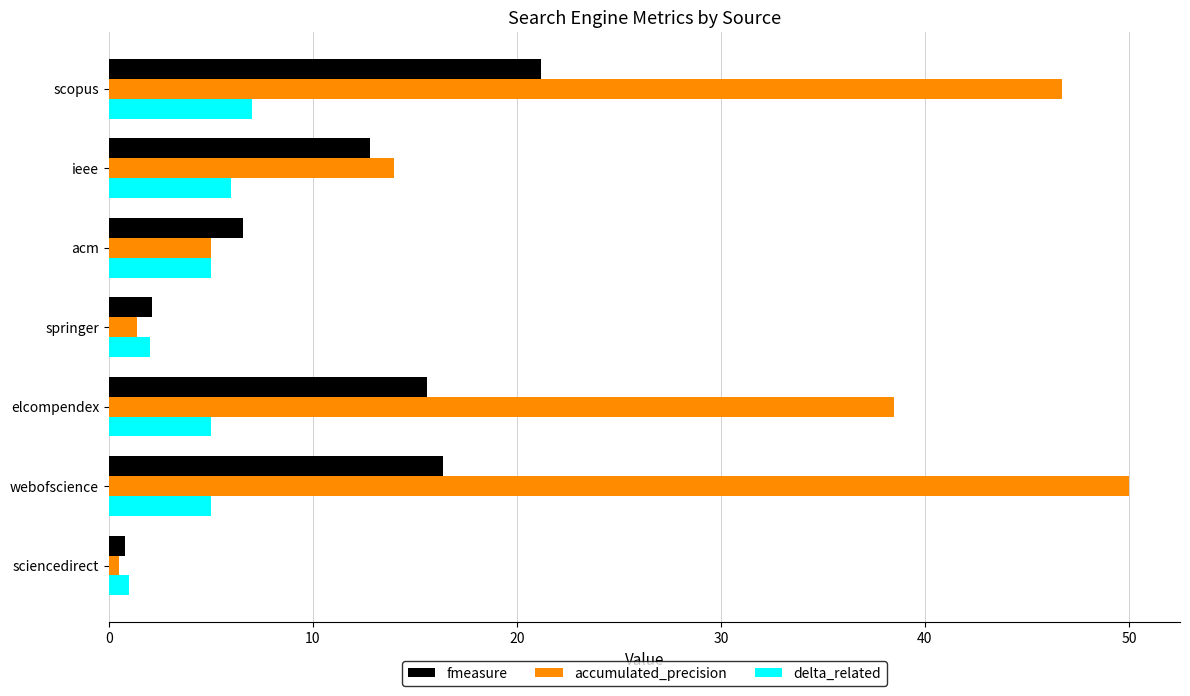

What value does the accumulated_precision series have at elcompendex?

38.5